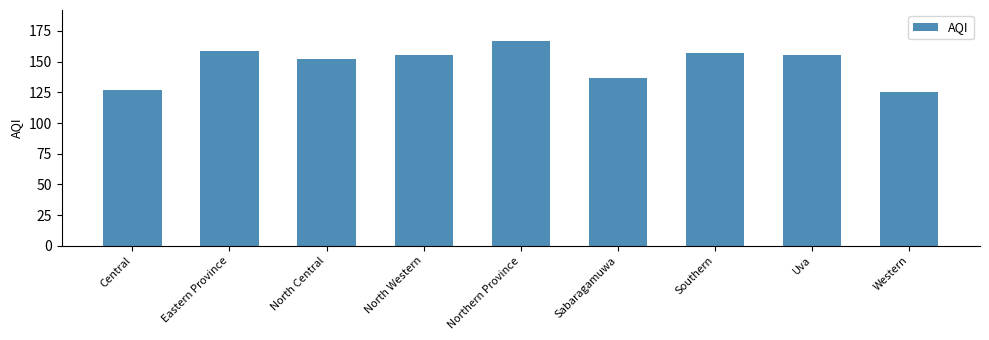

Reading left to right, what are all the values shown in this chart?

127	159	152	155	167	137	157	155	125